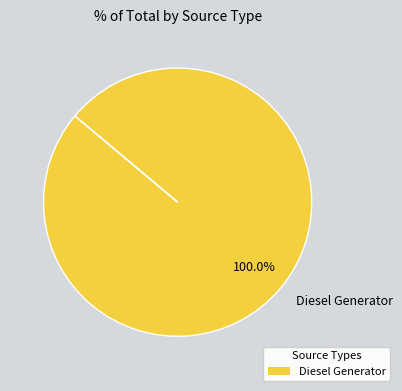

Rank the categories by value from highest to lowest.

Diesel Generator